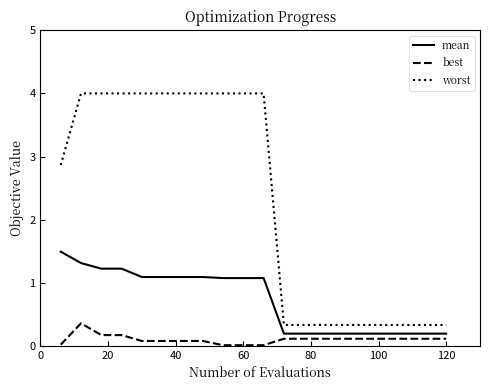

Which series has the largest total across all categories?

worst